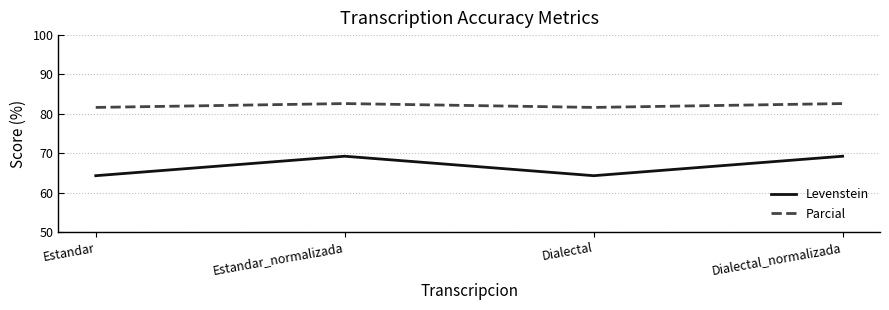

True or false: Parcial and Levenstein cross at least once.

False